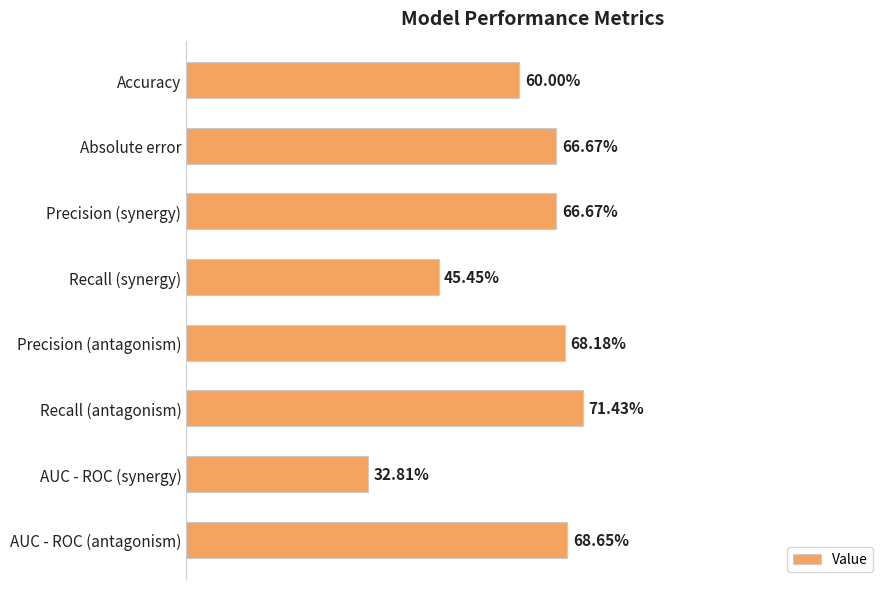

How many values are between 0 and 1?

8